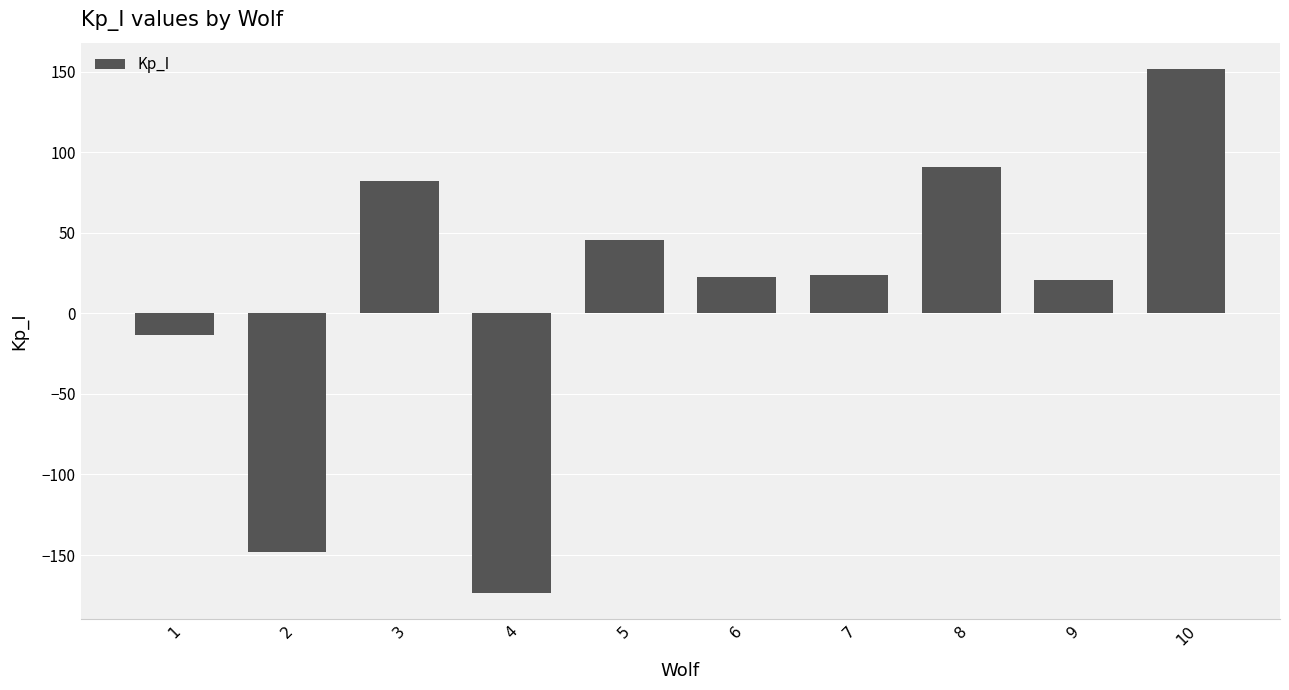

What is the value of the 5th bar from the left?

45.3